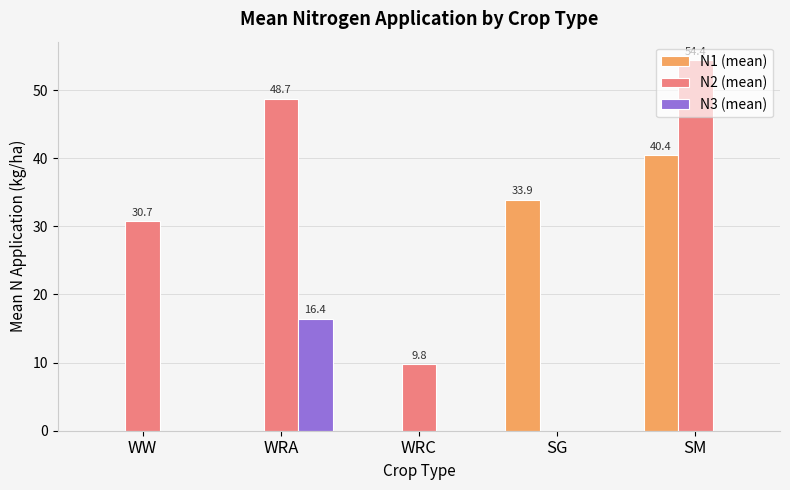

Which series changed the most between WRA and SG?

N2 (mean)